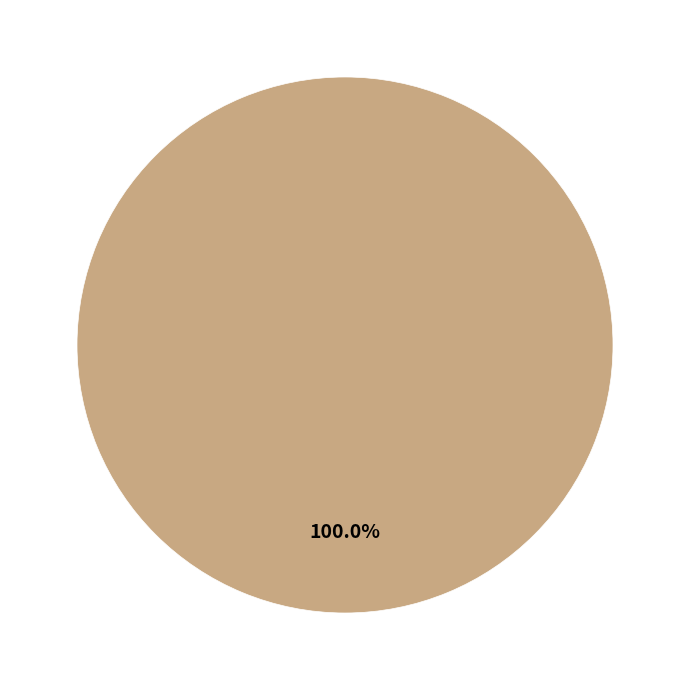

Is 1492016797 the majority of the pie?

Yes